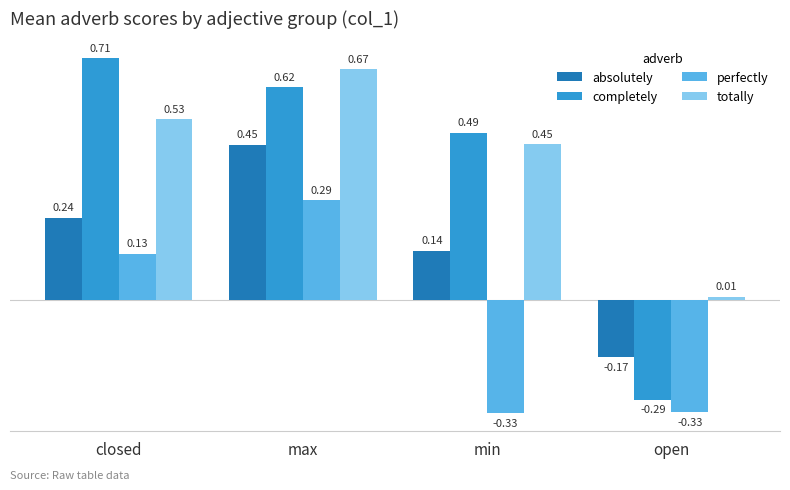

Is it true that completely equals 0.3 at max?

False